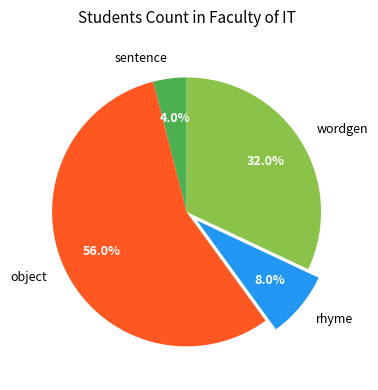

Which category has the biggest portion of the pie?

object